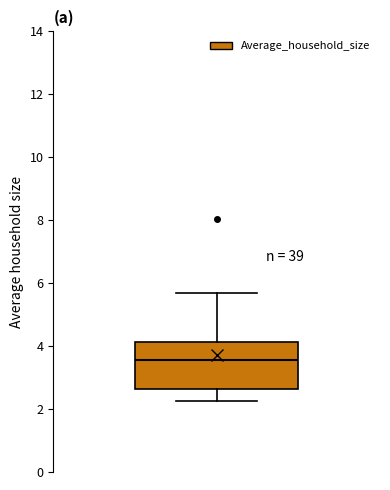

Read this box plot against the y-axis: the position of the median line, the range covered by the box, and the ends of both whiskers. The values are not printed on the chart, so give them approximately, as read against the axis.

median 3.6, box 2.6 to 4.2, whiskers 2.2 to 5.6